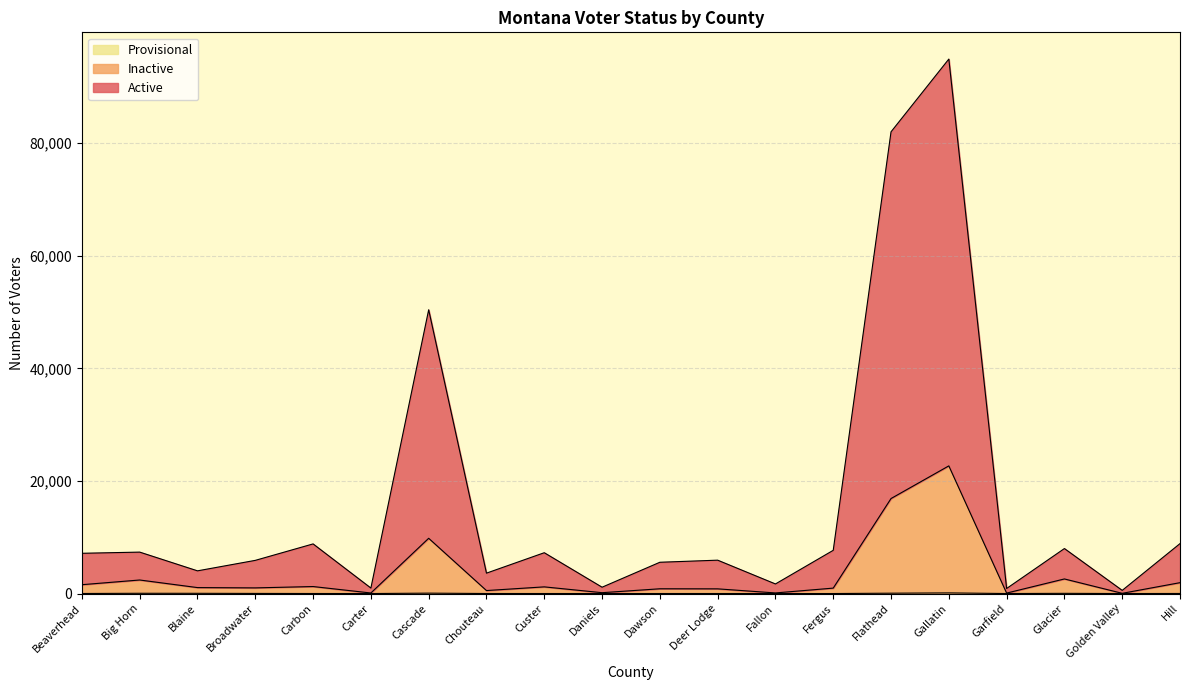

How many categories are shown in the chart?

20